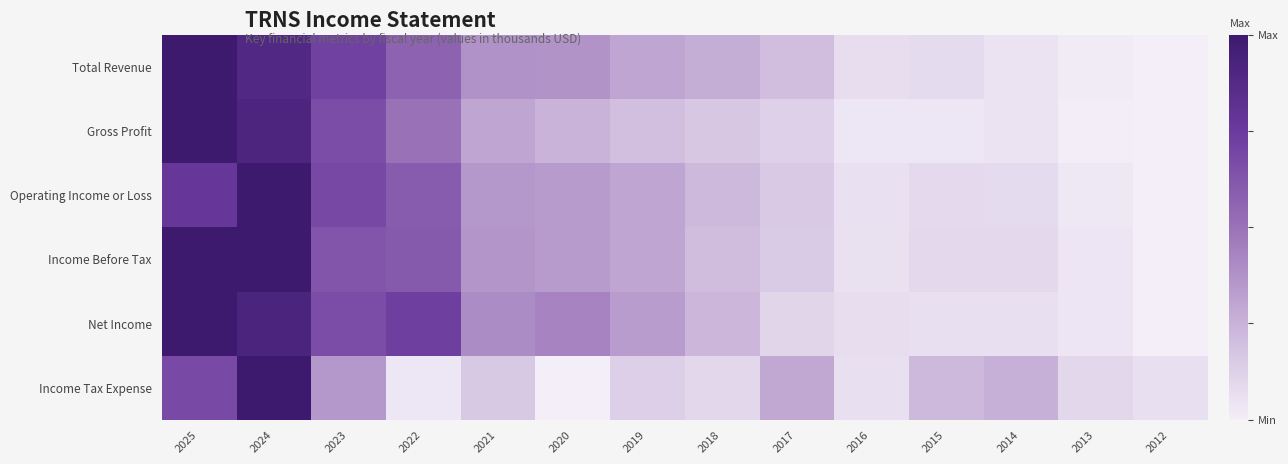

List the series in order of their peak value, highest first.

Total Revenue, Gross Profit, Operating Income or Loss, Income Before Tax, Net Income, Income Tax Expense